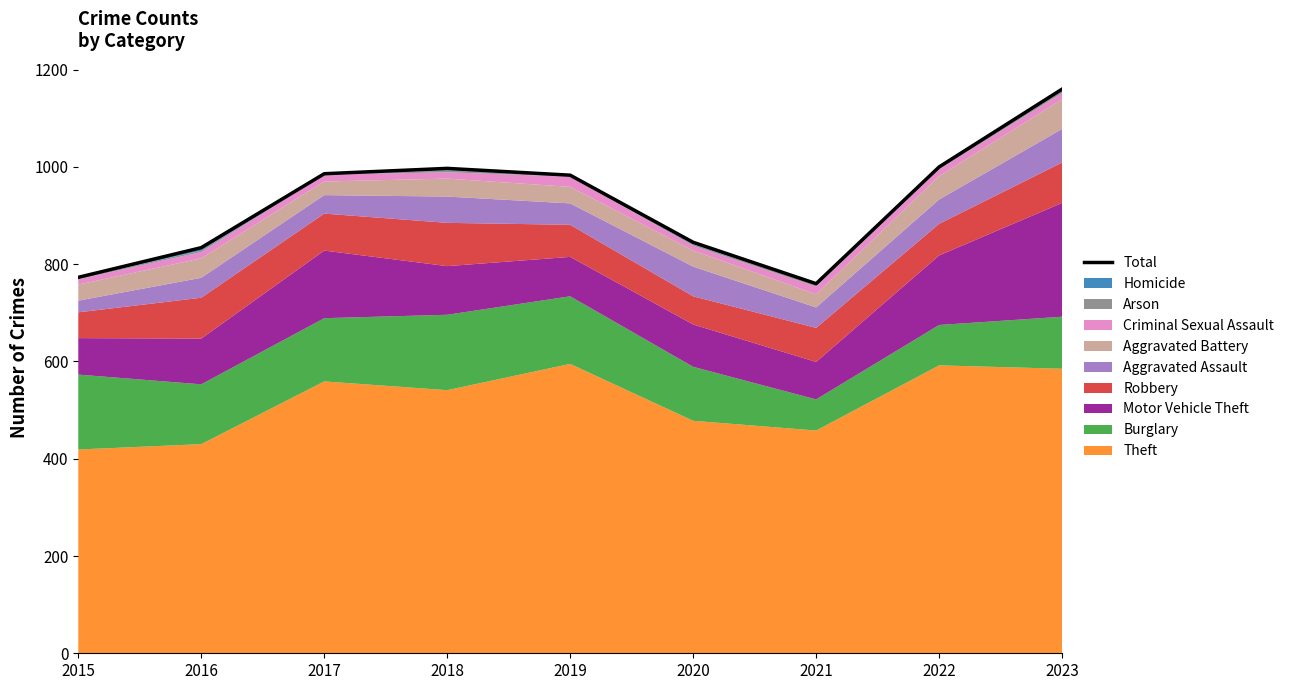

What is the value of the 9th point from the left?

1160